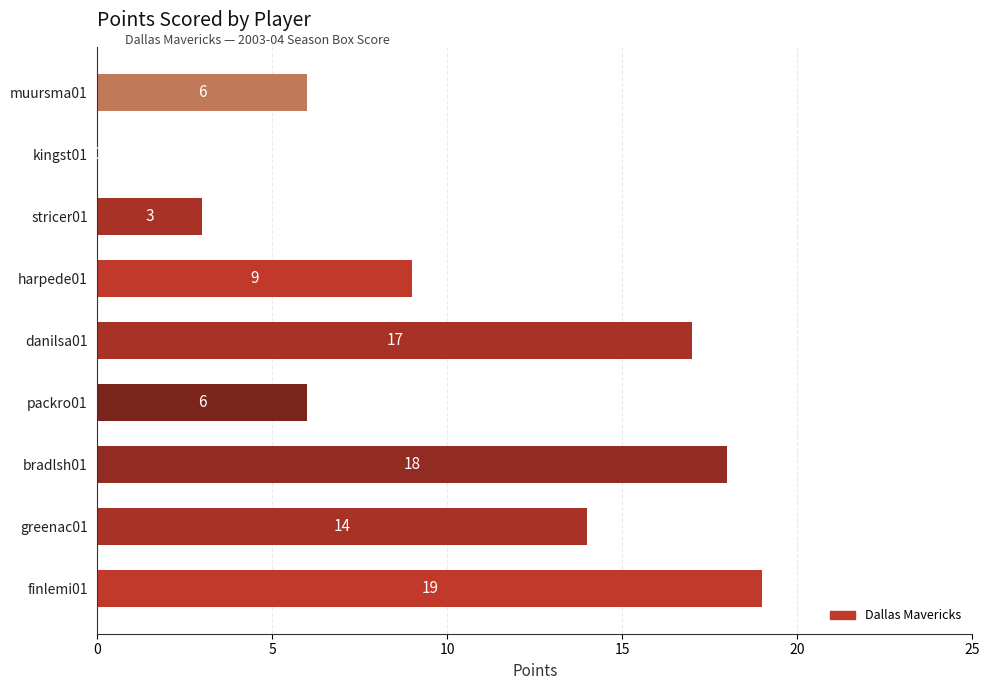

What is the sum of all values?

92